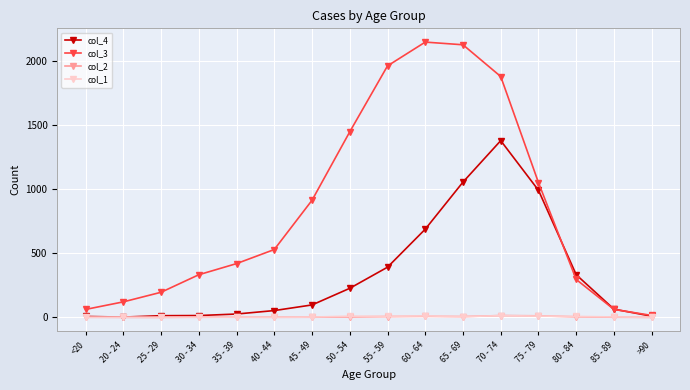

The col_4 series shows 97 at 45 - 49. True or false?

True